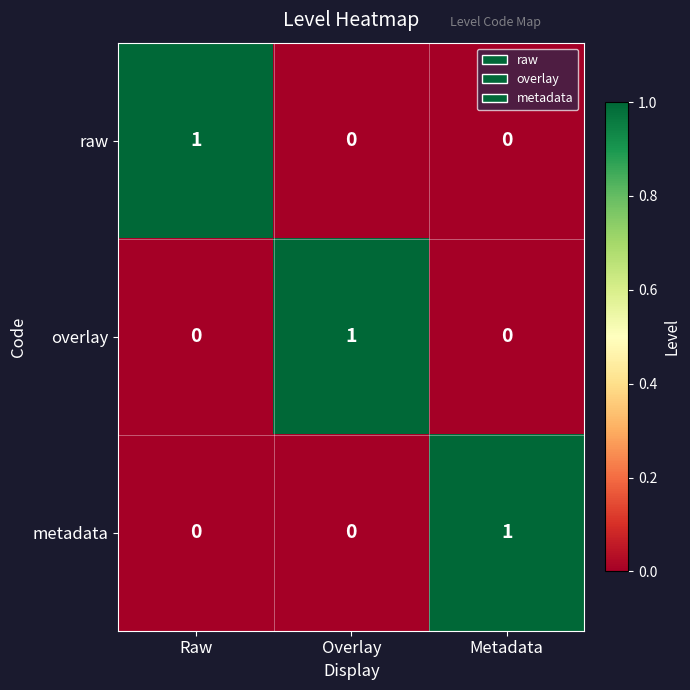

What is the spread (max minus min) of values at Overlay?

1